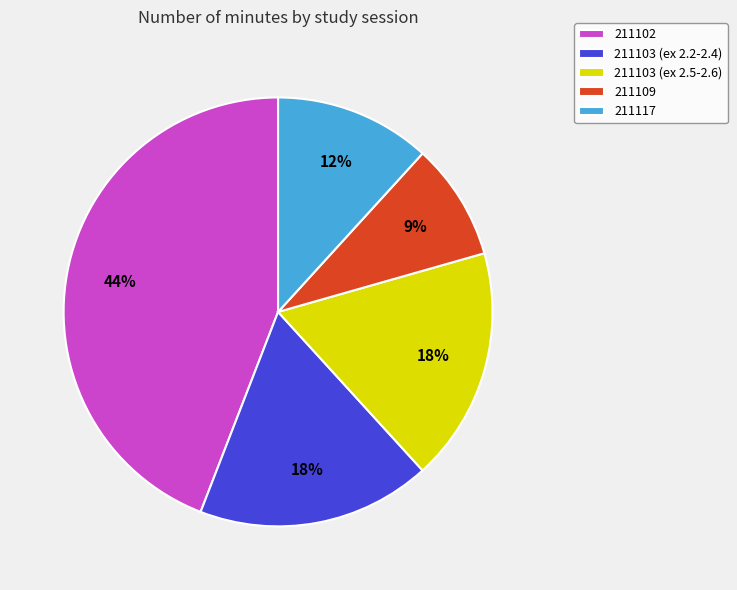

To the nearest percent, what portion does 211103 (ex 2.5-2.6) represent?

18%